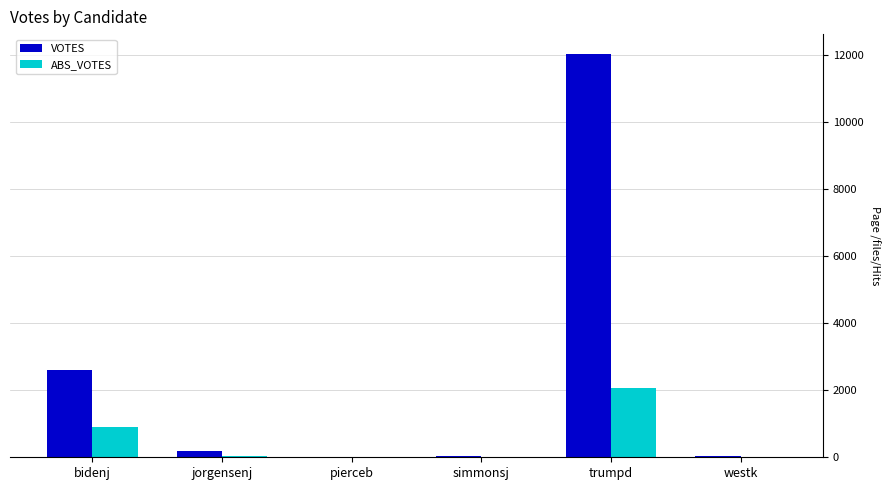

At which category is the sum across all series the highest?

trumpd